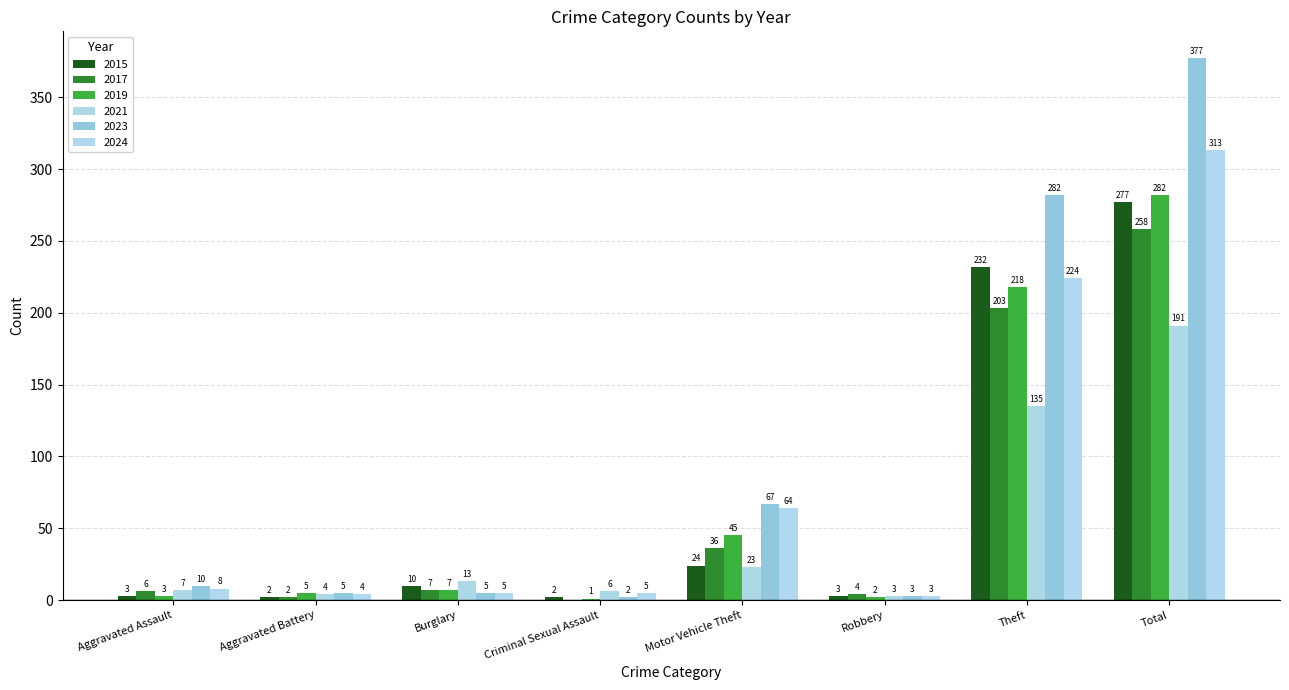

Rank the series at Motor Vehicle Theft from highest to lowest value.

2023, 2024, 2019, 2017, 2015, 2021